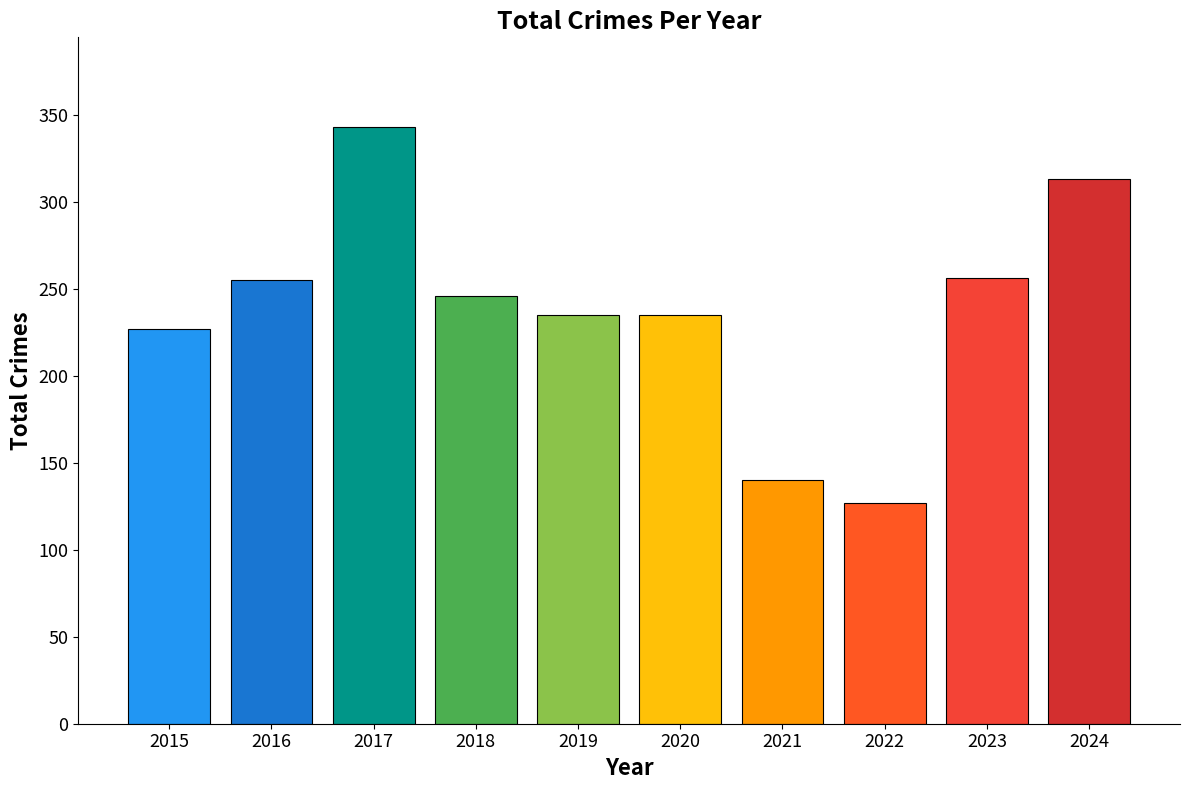

What is the difference between the maximum and minimum values?

216